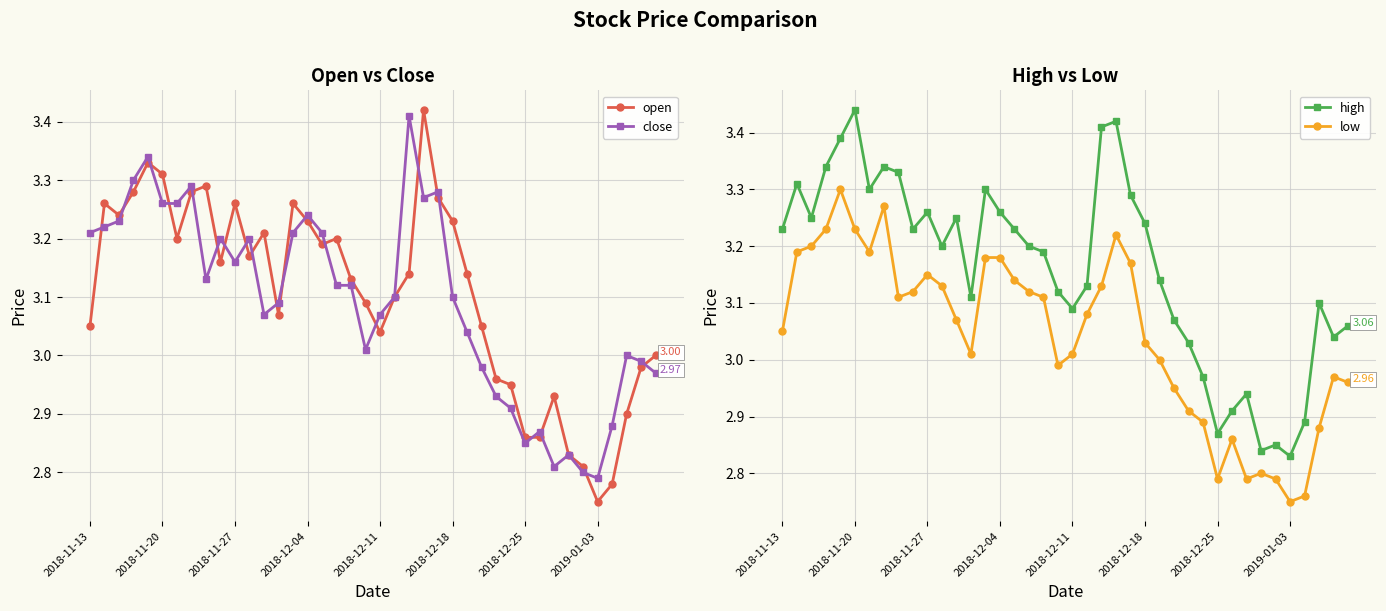

How many values in the low series are below 3?

14